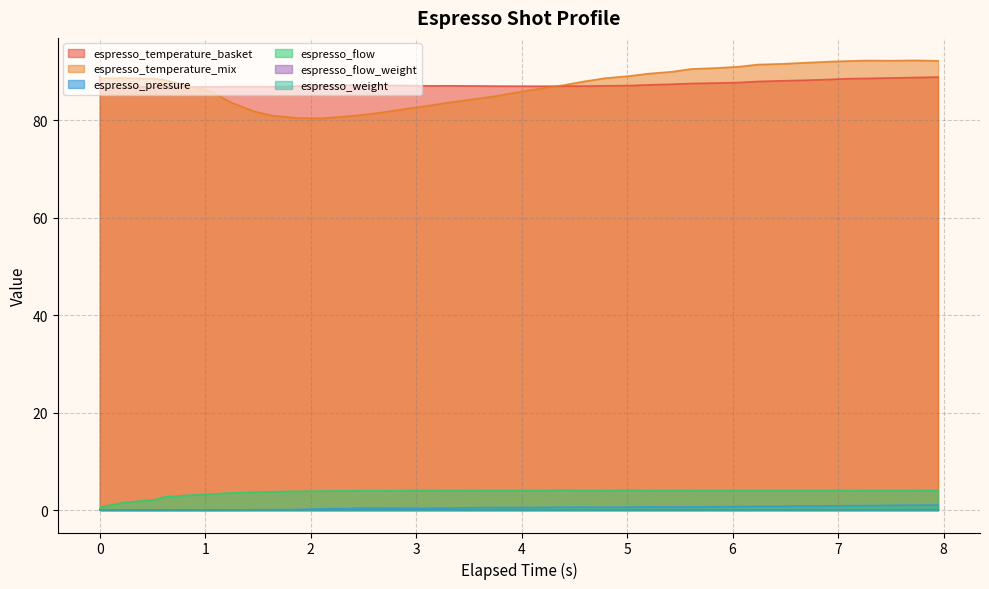

At how many categories does at least one series exceed 57?

40